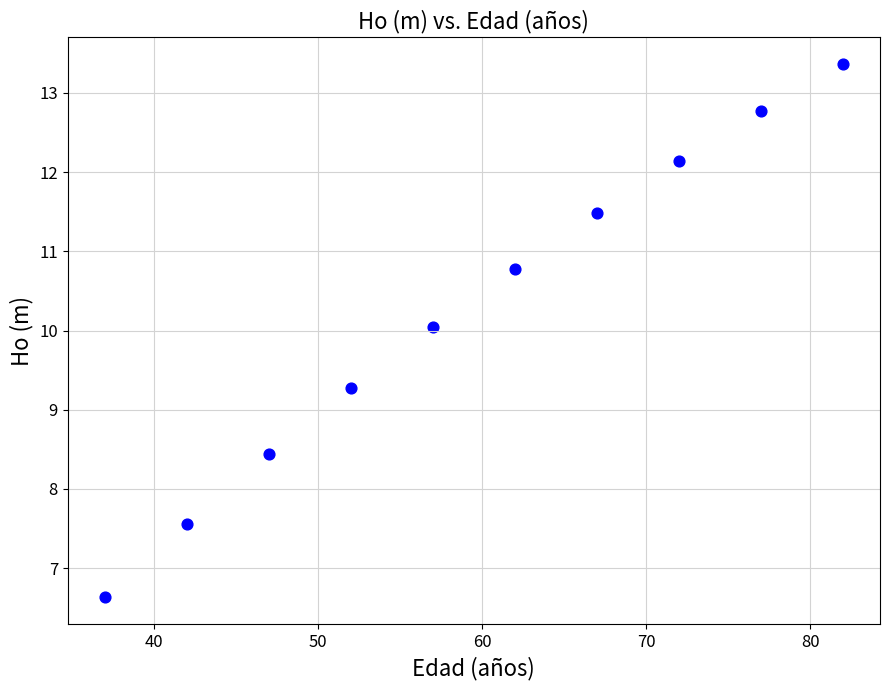

What is the average X value?

59.5